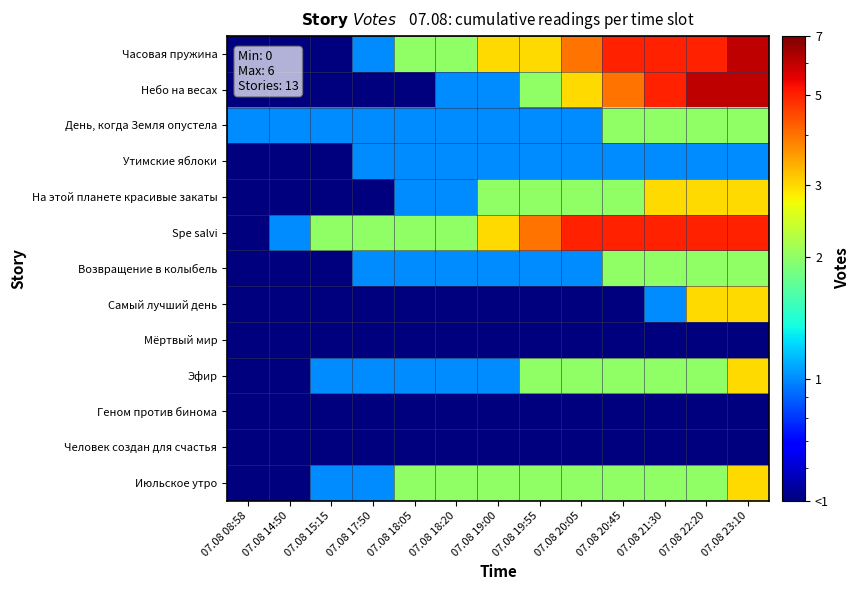

At how many categories does at least one series exceed 5?

2